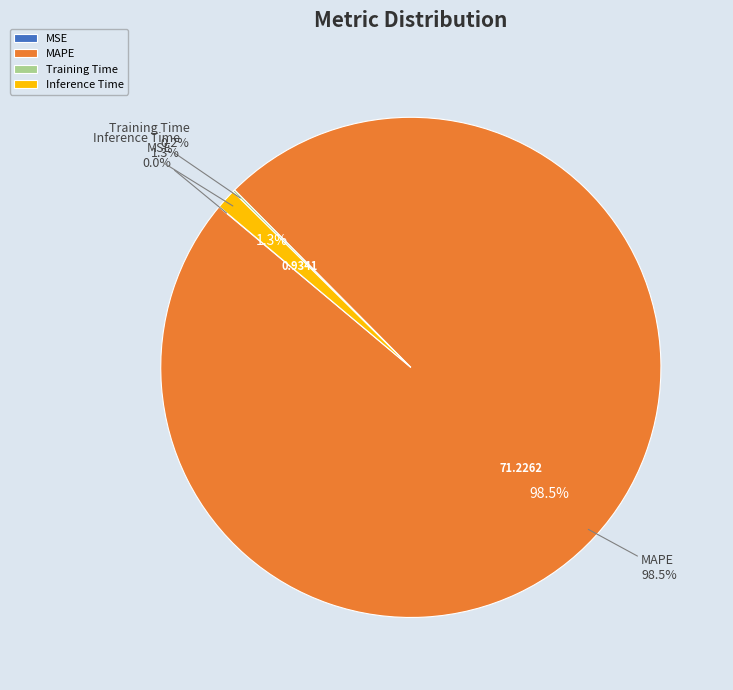

What is the largest slice in the pie chart?

MAPE